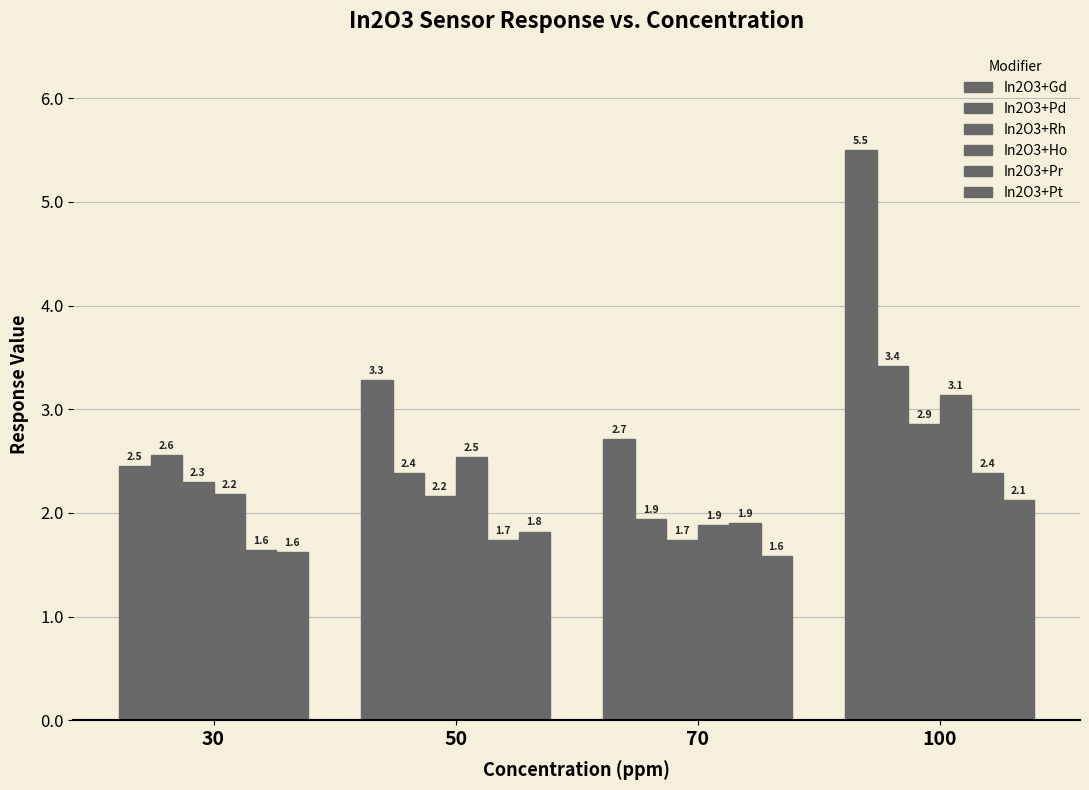

The In2O3+Rh series shows 3.1 at 30. True or false?

False